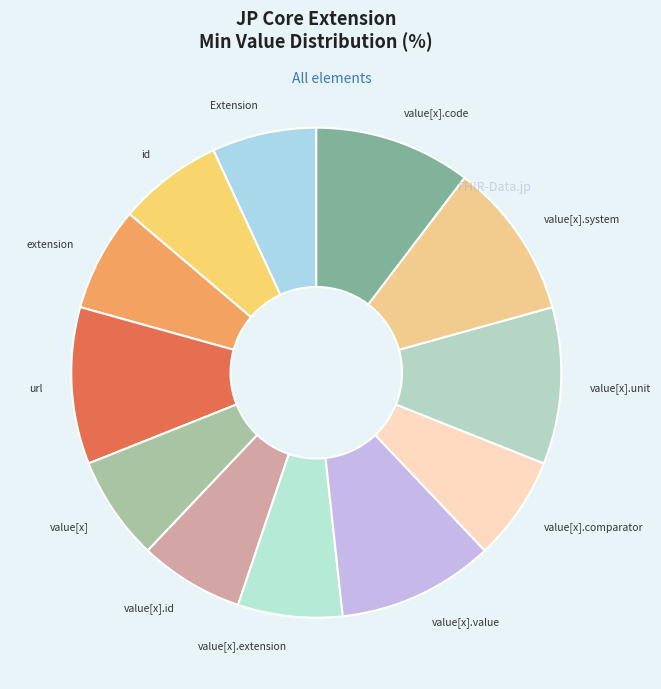

Do url and value[x].extension together represent more than half of the pie?

No